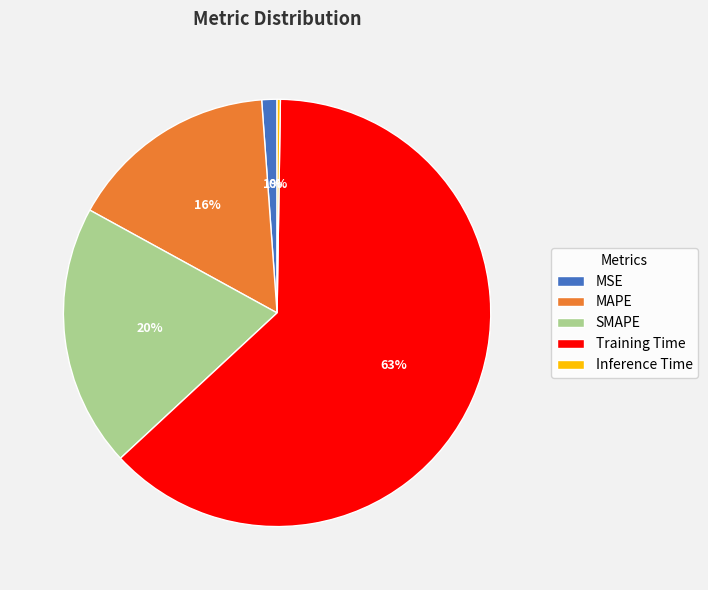

Does Training Time represent more than half of the total?

Yes